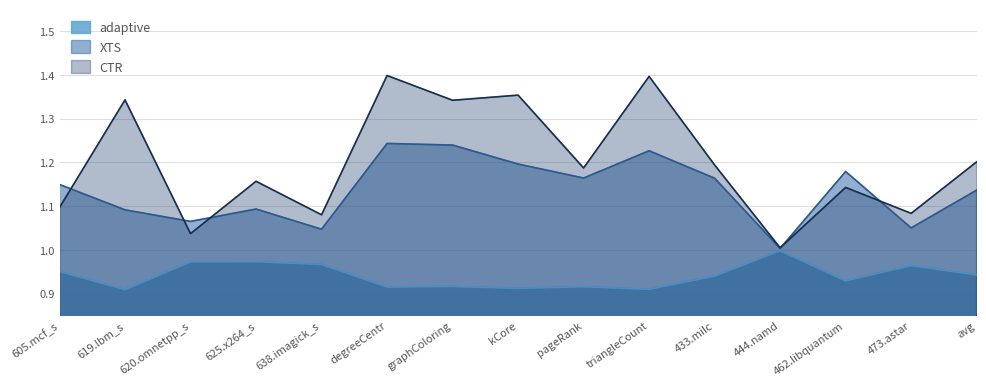

What is the sum of all adaptive values?

14.1